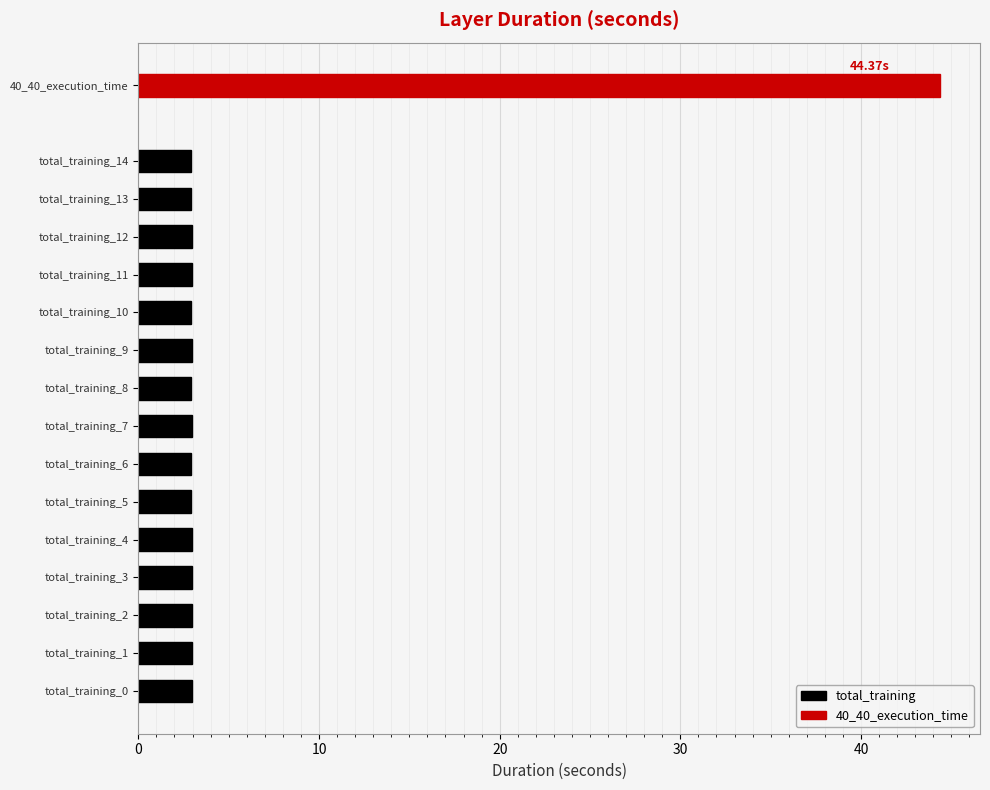

What is the average value of the total_training series?

3.0